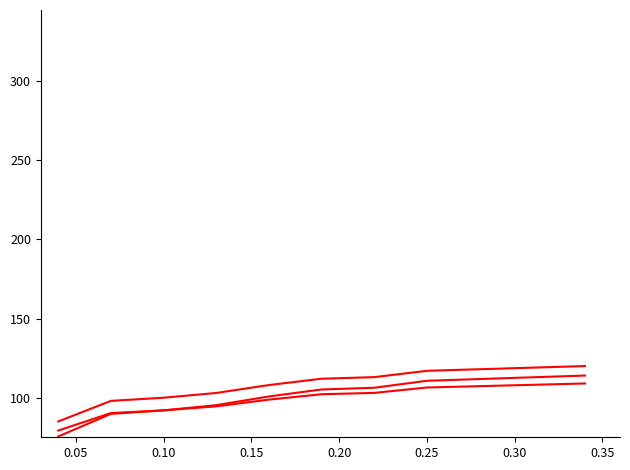

Does the chart display data point markers on the line(s)?

No